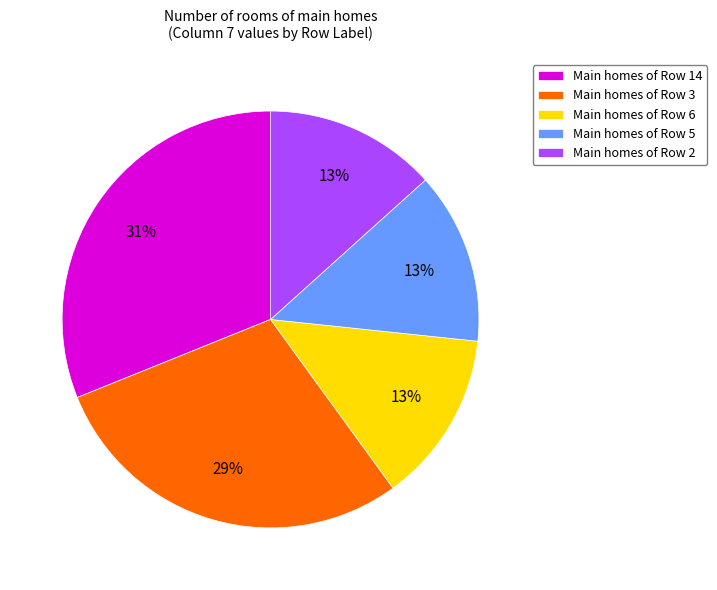

Approximately how many times larger is the value at Main homes of Row 2 compared to Main homes of Row 5?

1.0